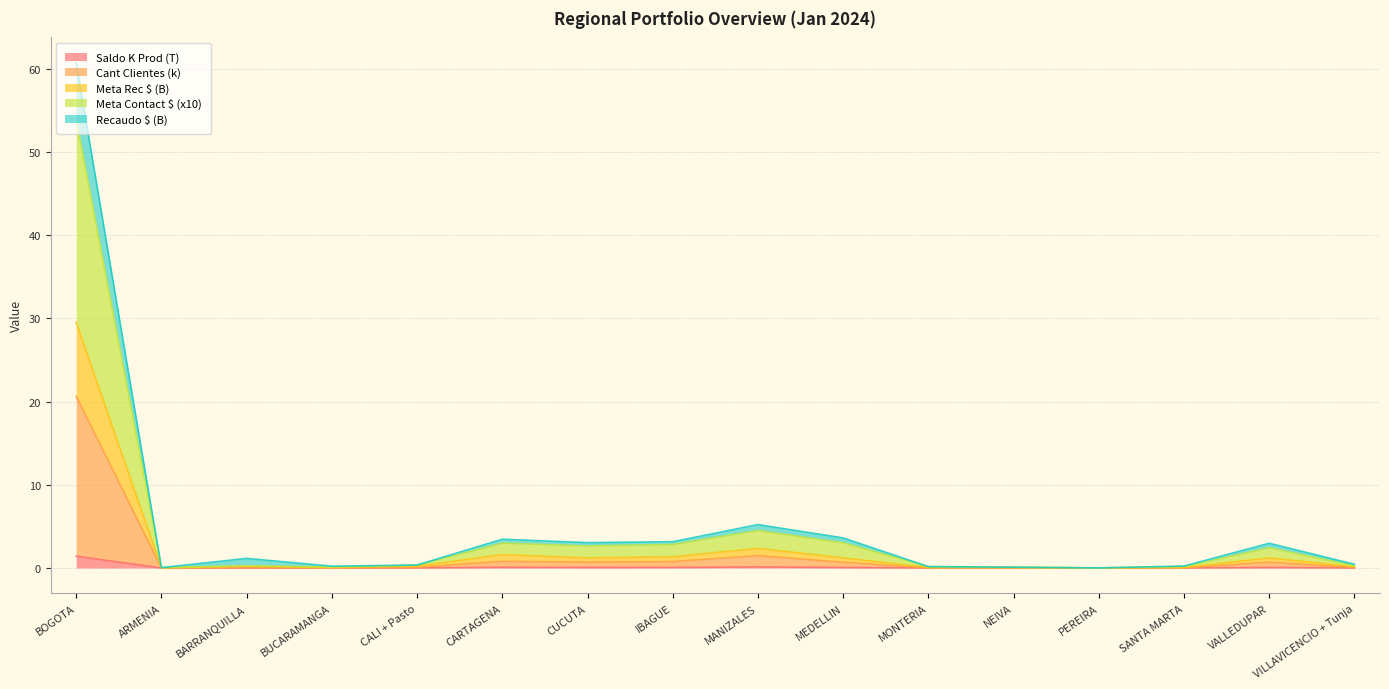

What is the total value across all series at NEIVA?

0.1